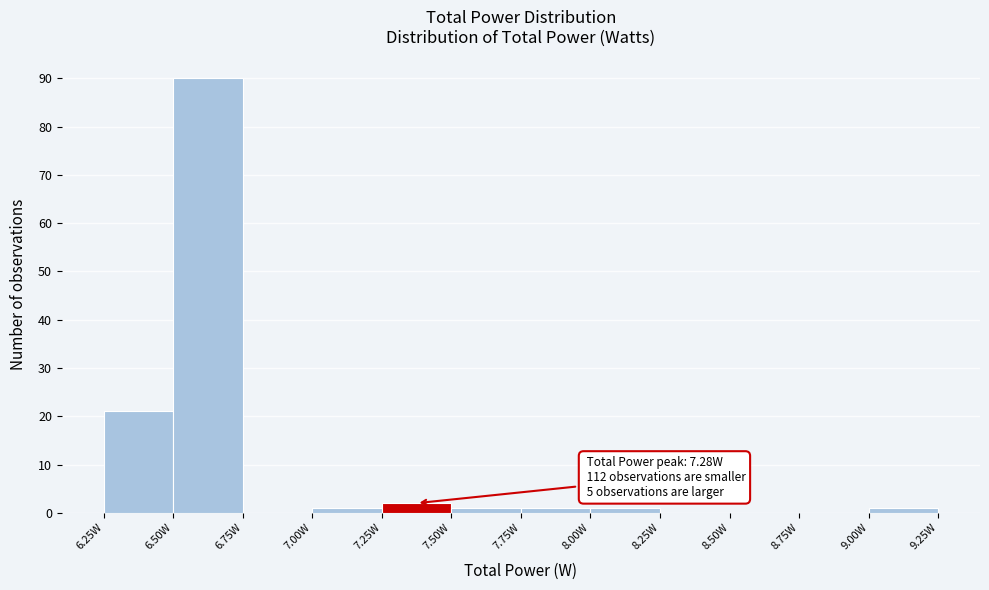

Over which range of the x-axis is the bar tallest?

6.50 to 6.75